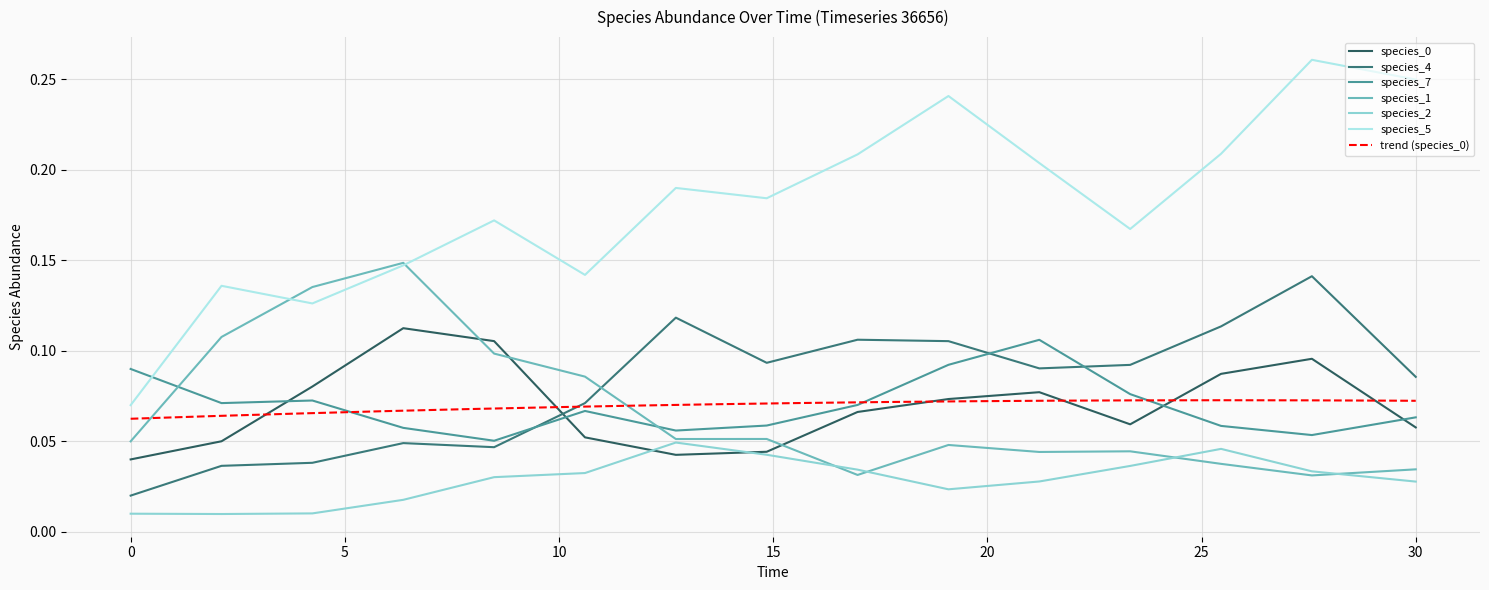

True or false: species_5 and species_4 cross at least once.

False